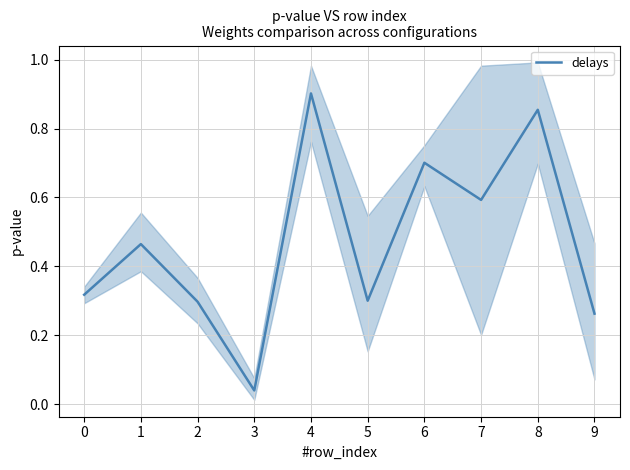

What is the value of the 6th point from the left?

0.3